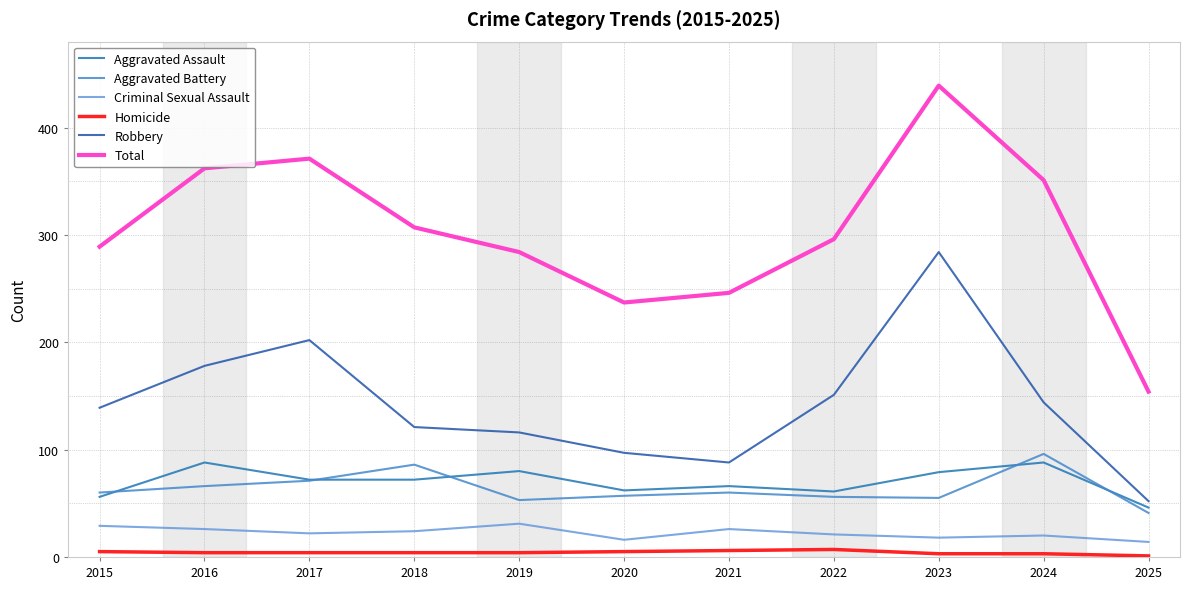

Between 2015 and 2025, which series saw the biggest shift?

Total